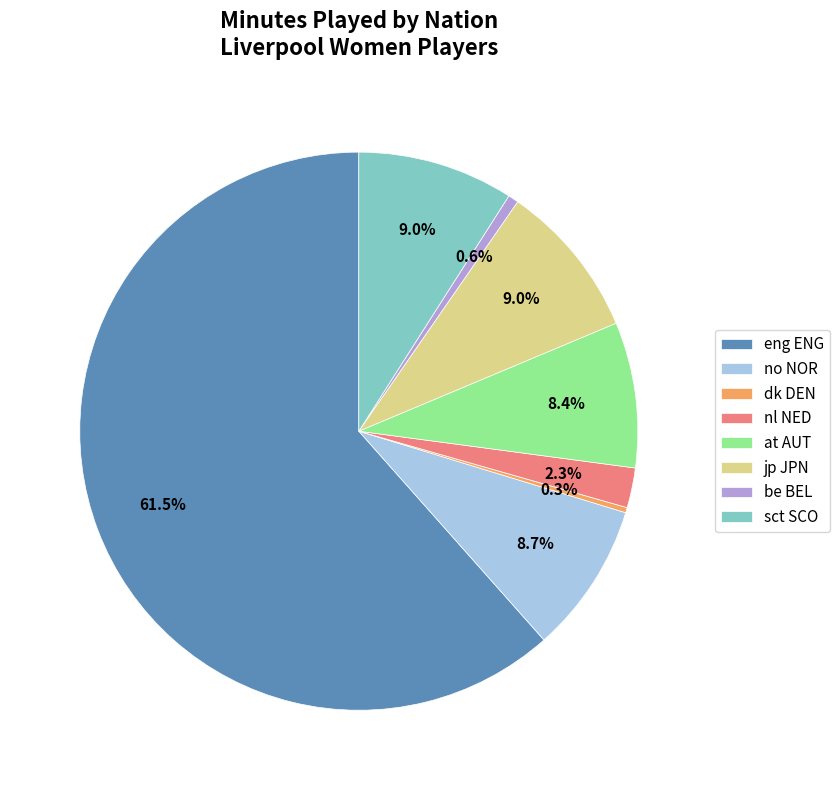

Which slice is the largest?

eng ENG